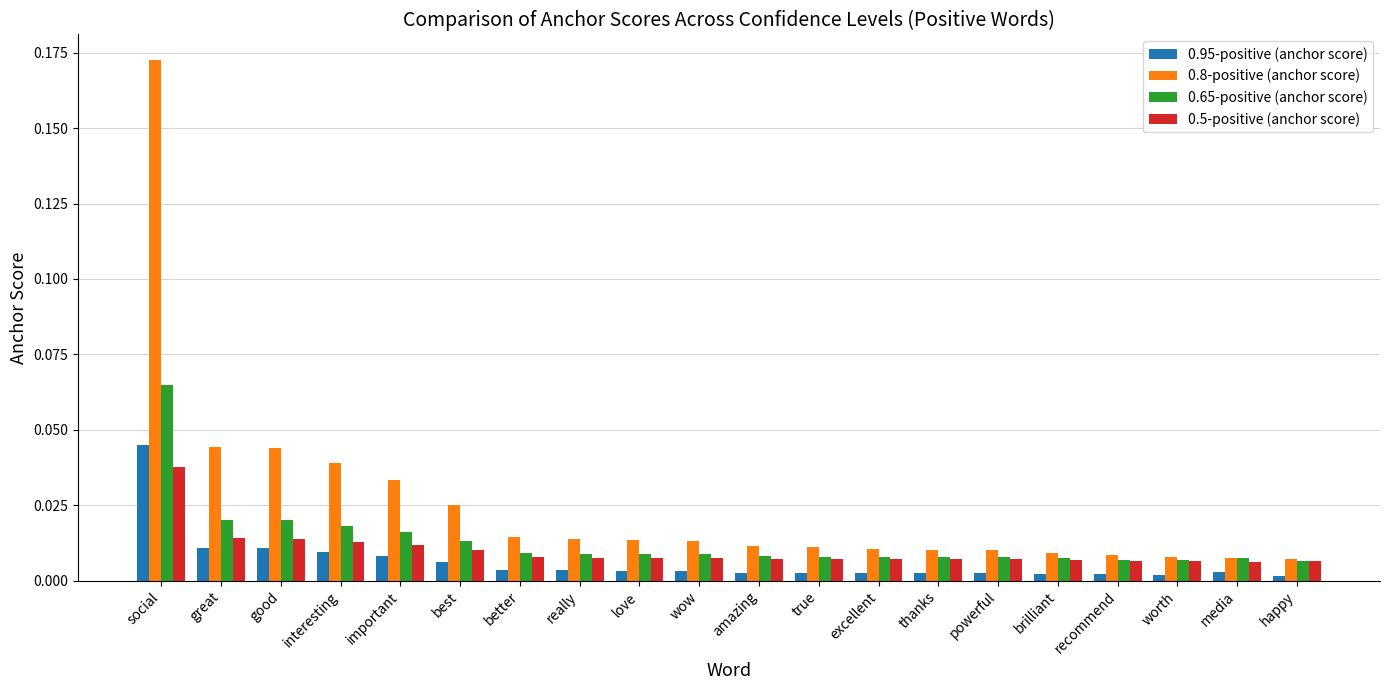

The 0.5-positive (anchor score) series shows 0.0 at recommend. True or false?

True